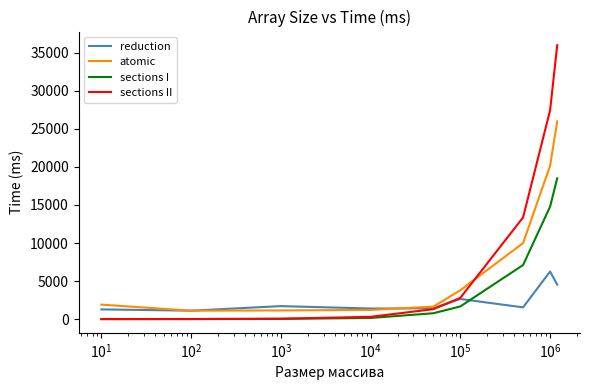

Rank the series by their average value, from lowest to highest.

reduction, sections I, atomic, sections II